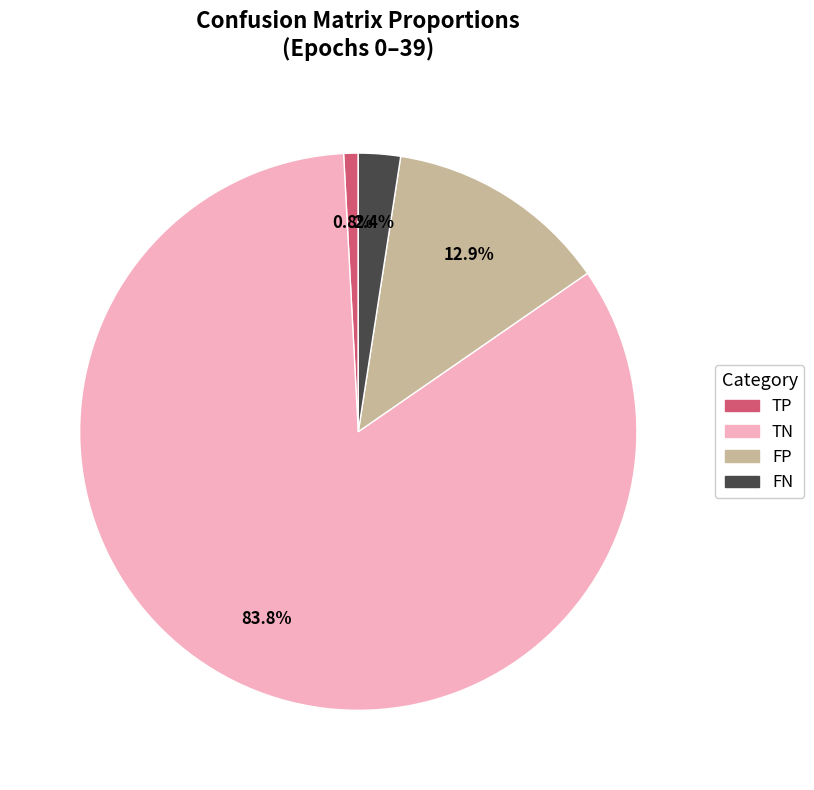

How many slices are in this pie chart?

4